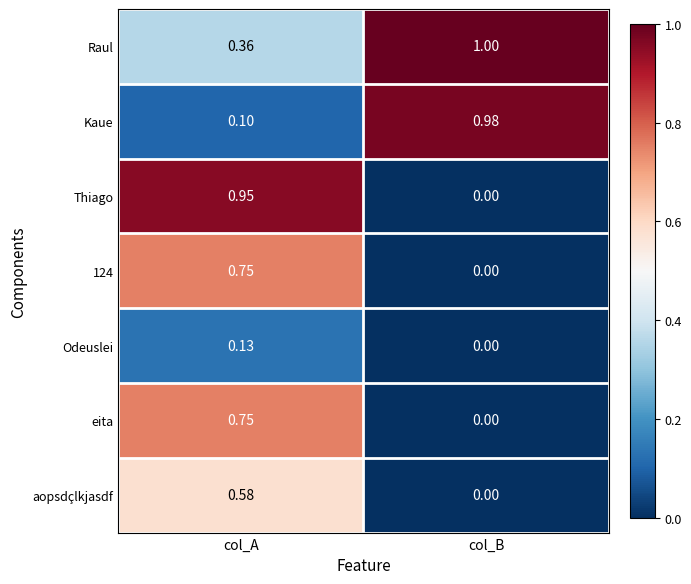

Count the number of data series in this chart.

7